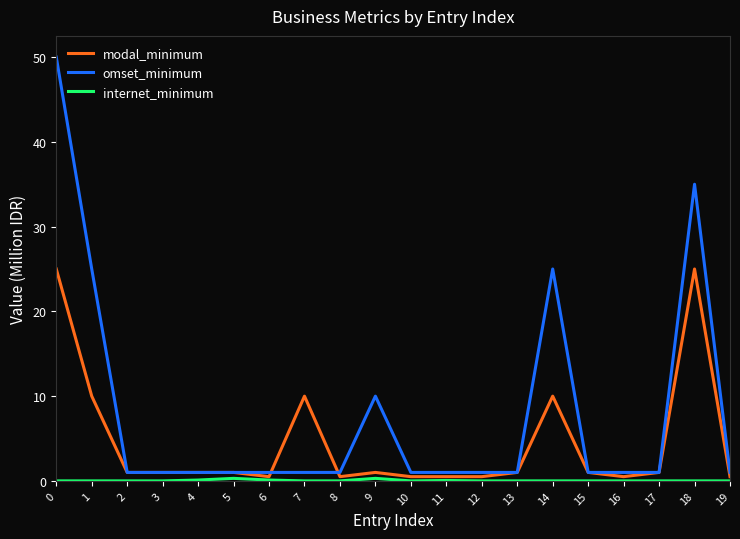

True or false: modal_minimum has a value of 7.5 at 0.

False